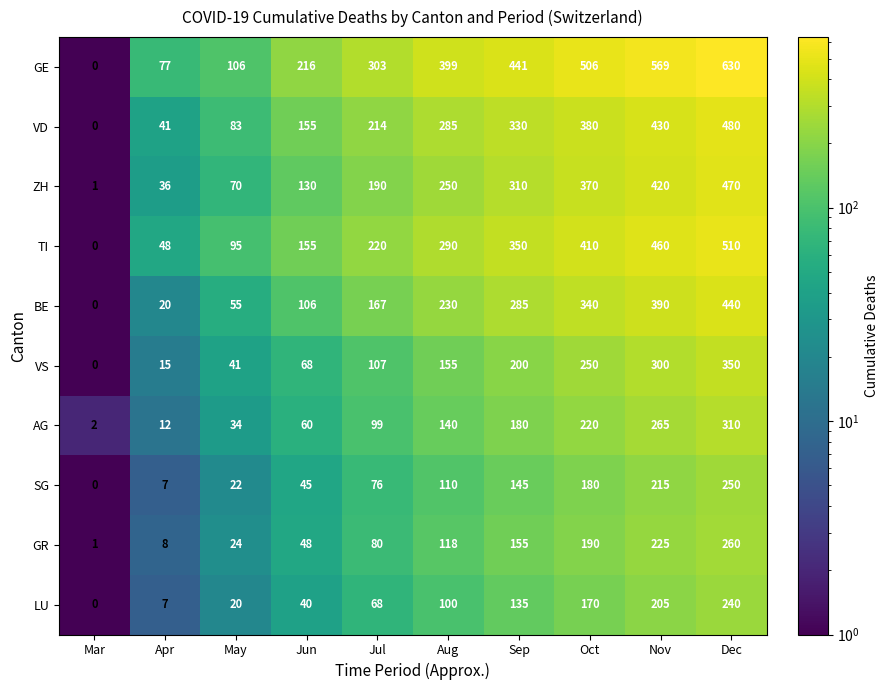

What is the maximum value shown in the chart?

630